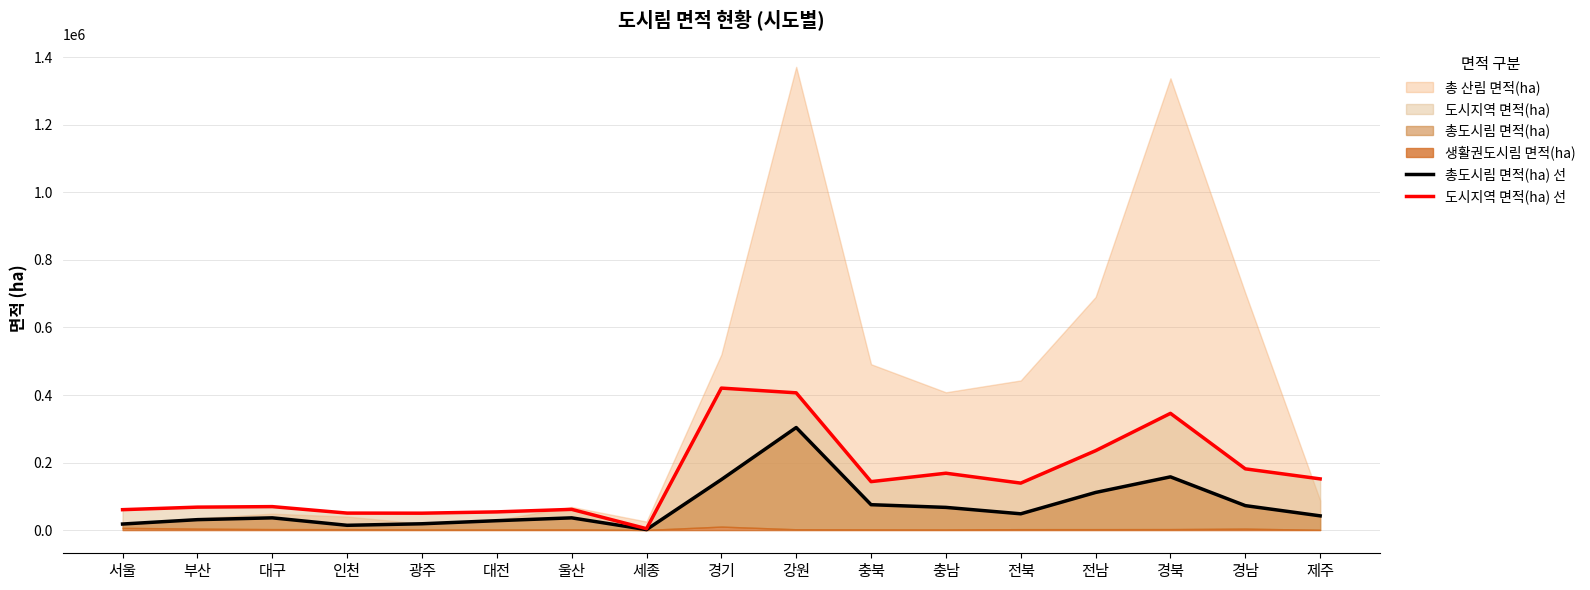

What position from the right is 전북?

5